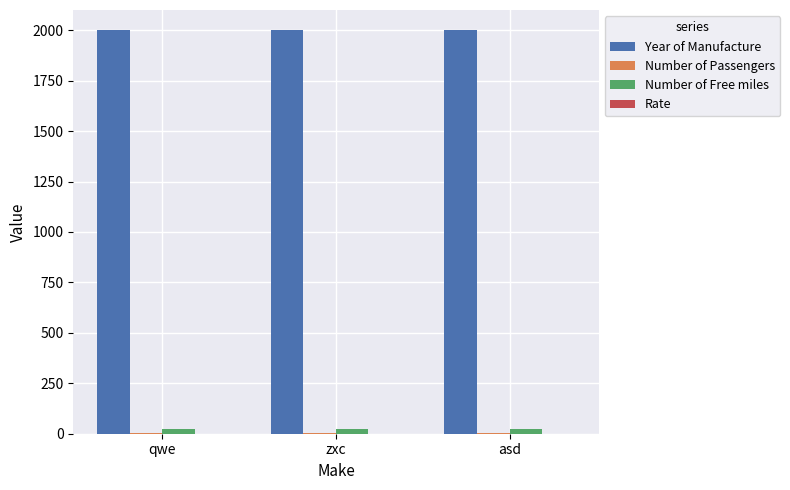

True or false: Year of Manufacture has a value of 2000.0 at zxc.

True